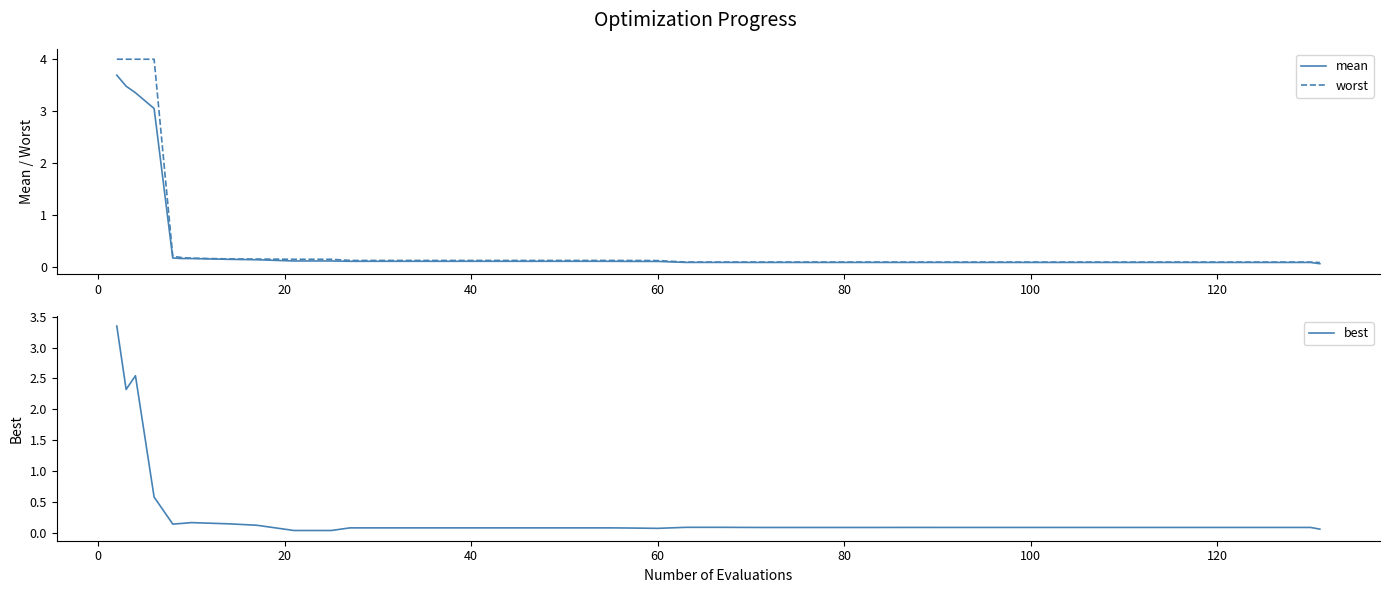

What is the highest value of the worst series?

4.0